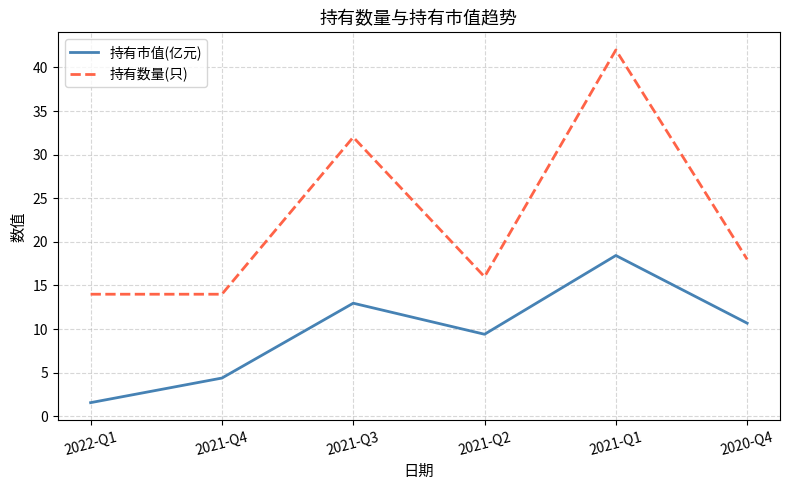

What is the spread (max minus min) of values at 2021-Q4?

9.6